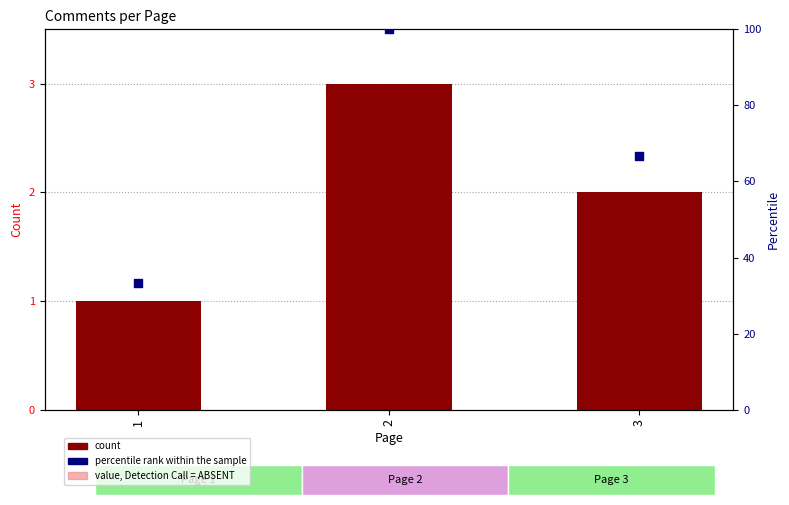

Which series reaches the minimum Y coordinate?

count